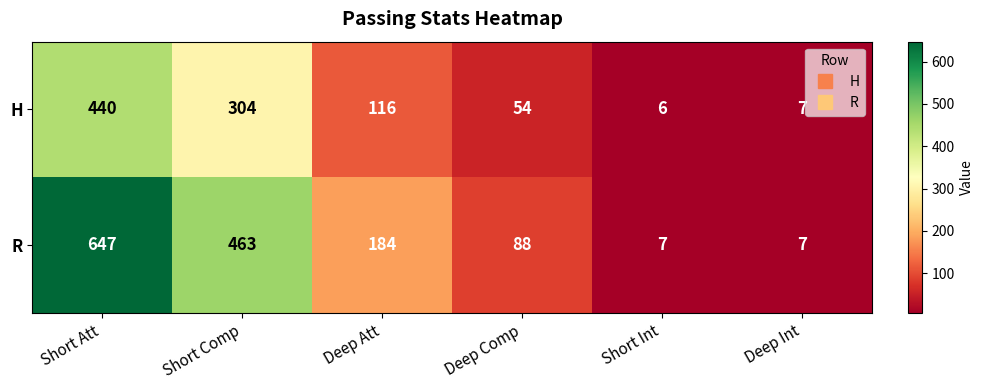

Is it true that R equals 321 at Short Comp?

False